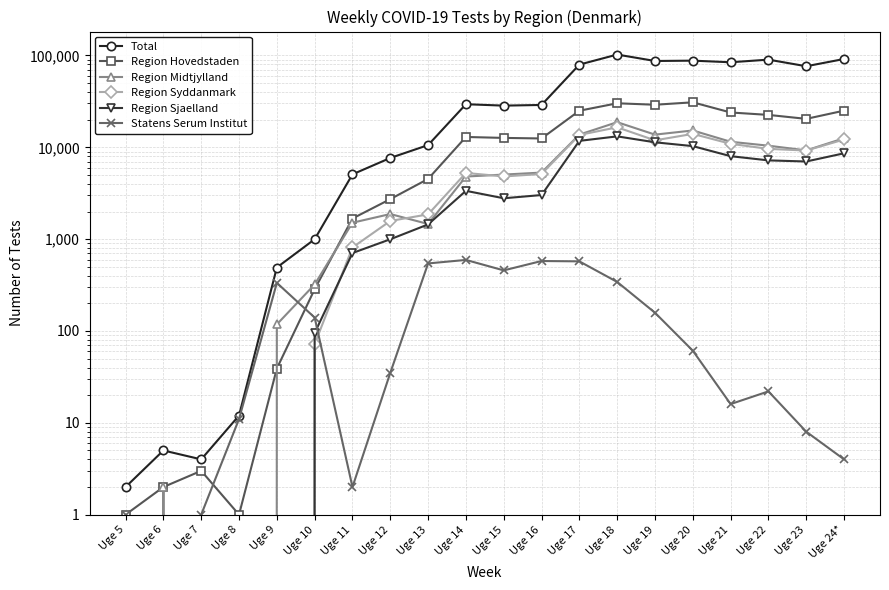

Rank the series by their maximum value, from lowest to highest.

Statens Serum Institut, Region Sjaelland, Region Syddanmark, Region Midtjylland, Region Hovedstaden, Total